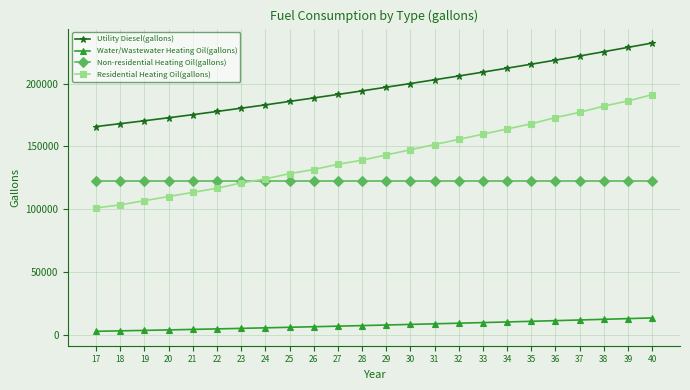

What are all the series names shown in the legend?

Utility Diesel(gallons), Water/Wastewater Heating Oil(gallons), Non-residential Heating Oil(gallons), Residential Heating Oil(gallons)